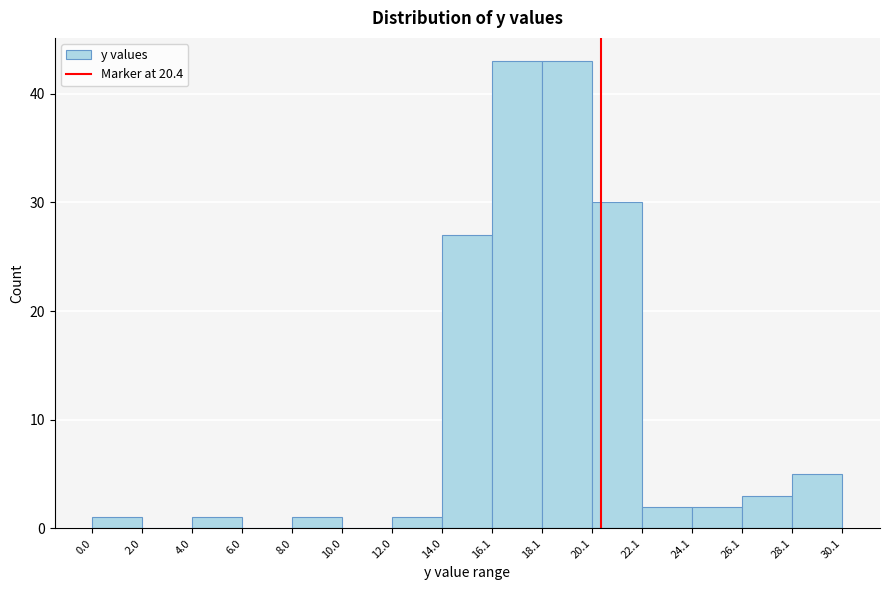

Reading left to right, transcribe this chart: for each bar, give the range it covers on the x-axis and its height. The values are not printed on the chart, so give them approximately, as read against the axis.

0.0 to 2.0: 1
2.0 to 4.0: 0
4.0 to 6.0: 1
6.0 to 8.0: 0
8.0 to 10.0: 1
10.0 to 12.0: 0
12.0 to 14.0: 1
14.0 to 16.1: 27
16.1 to 18.1: 43
18.1 to 20.1: 43
20.1 to 22.1: 30
22.1 to 24.1: 2
24.1 to 26.1: 2
26.1 to 28.1: 3
28.1 to 30.1: 5